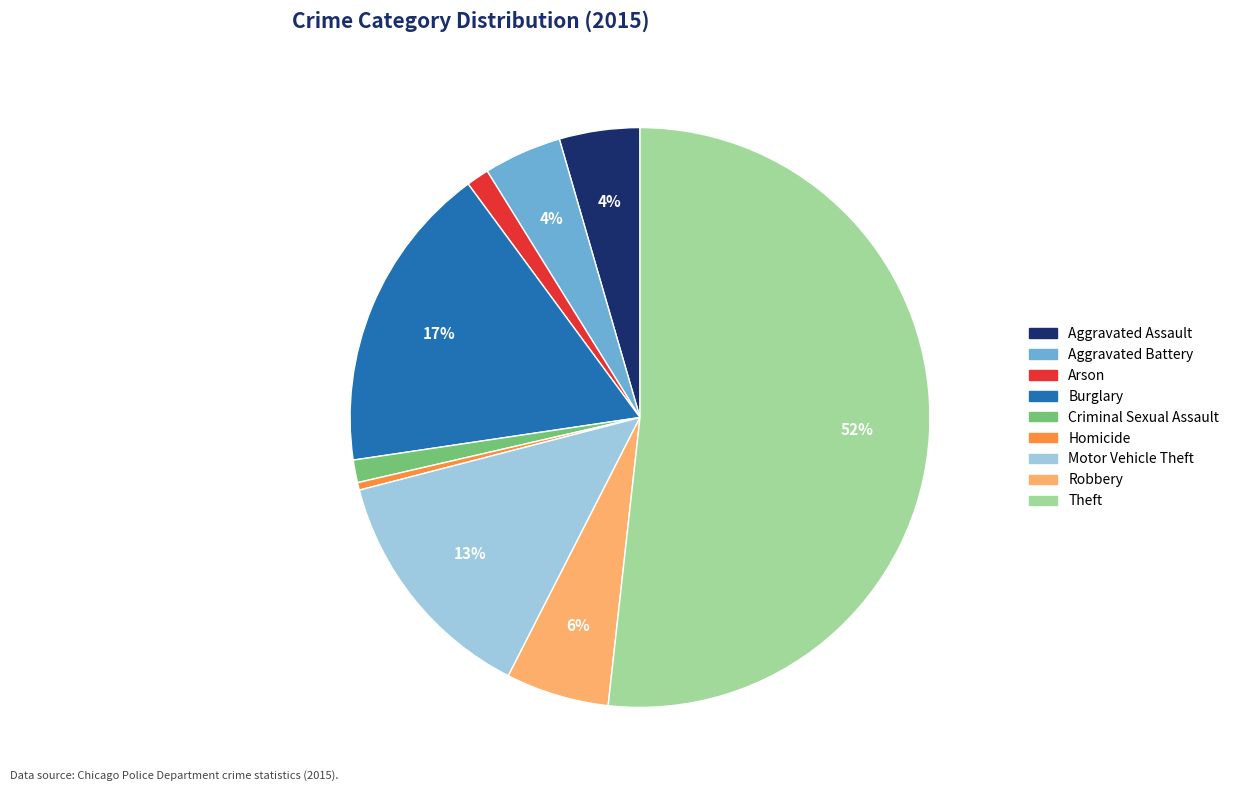

To the nearest percent, what is the combined percentage of Motor Vehicle Theft and Robbery?

19%